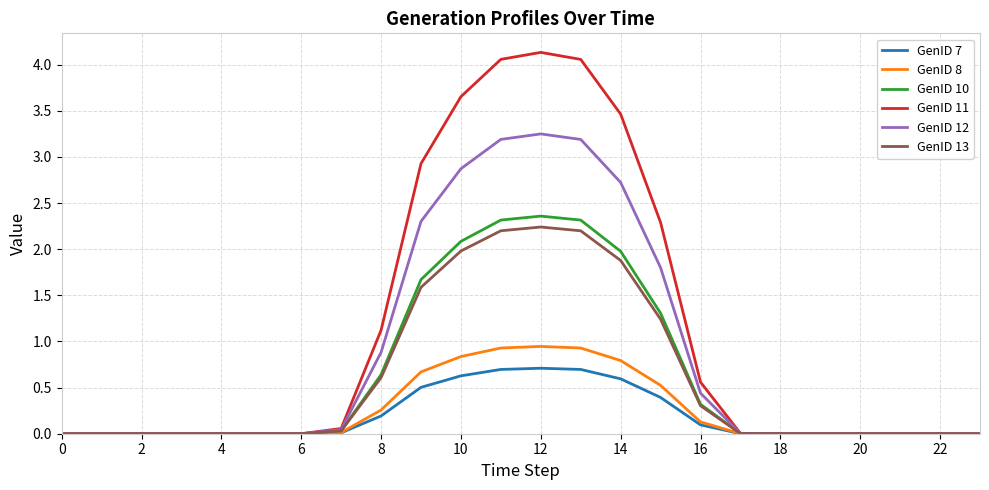

True or false: GenID 8 has more than 0 points higher than both neighbors.

True